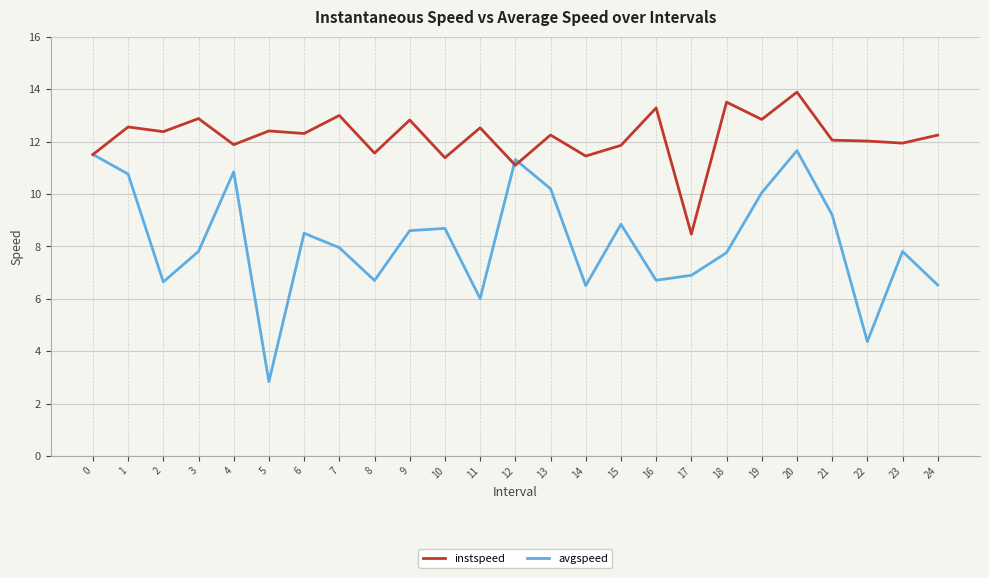

True or false: instspeed has more than 2 points higher than both neighbors.

True